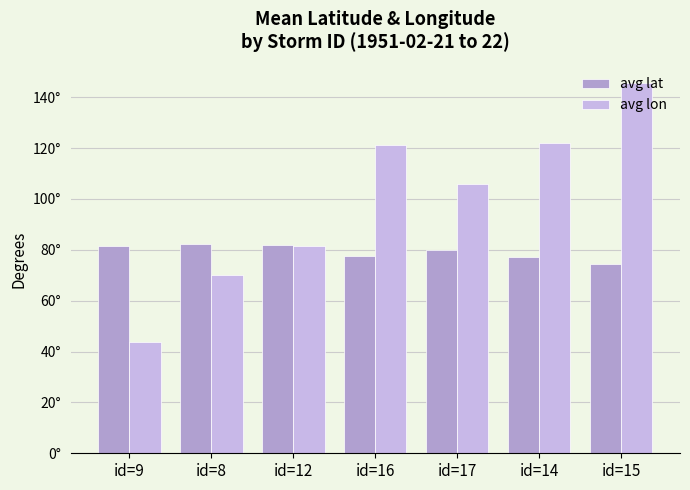

At id=16, list the series in order from smallest to largest.

avg lat, avg lon